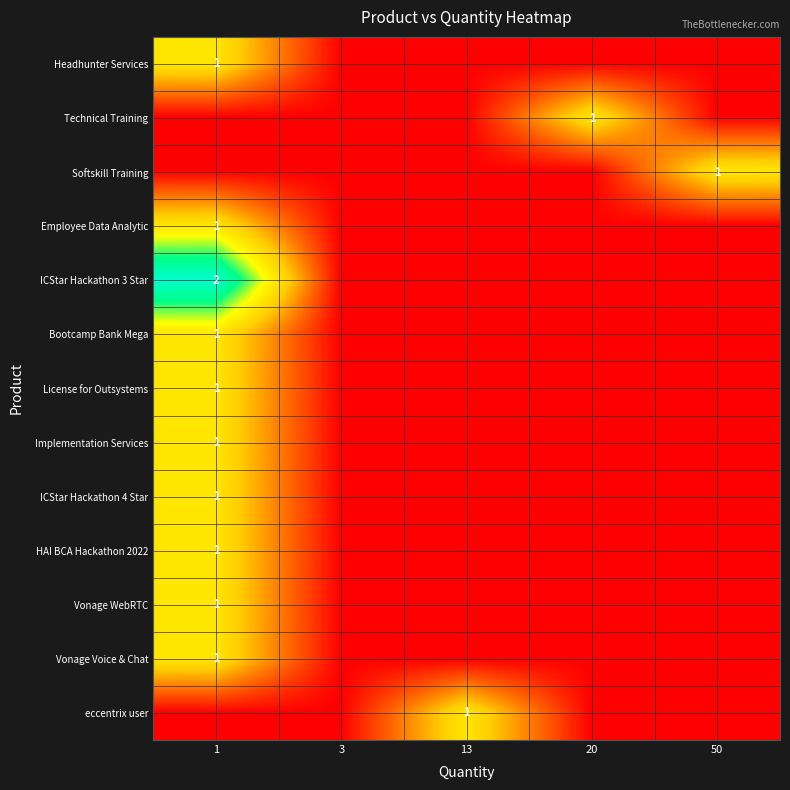

True or false: Employee Data Analytic has a value of 1 at 1.

True